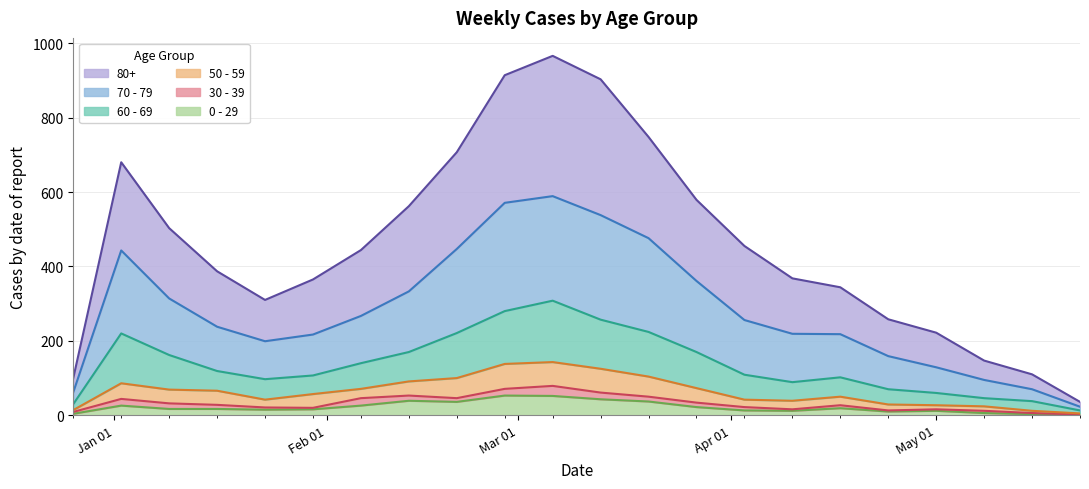

True or false: 80+ has more than 2 points higher than both neighbors.

False